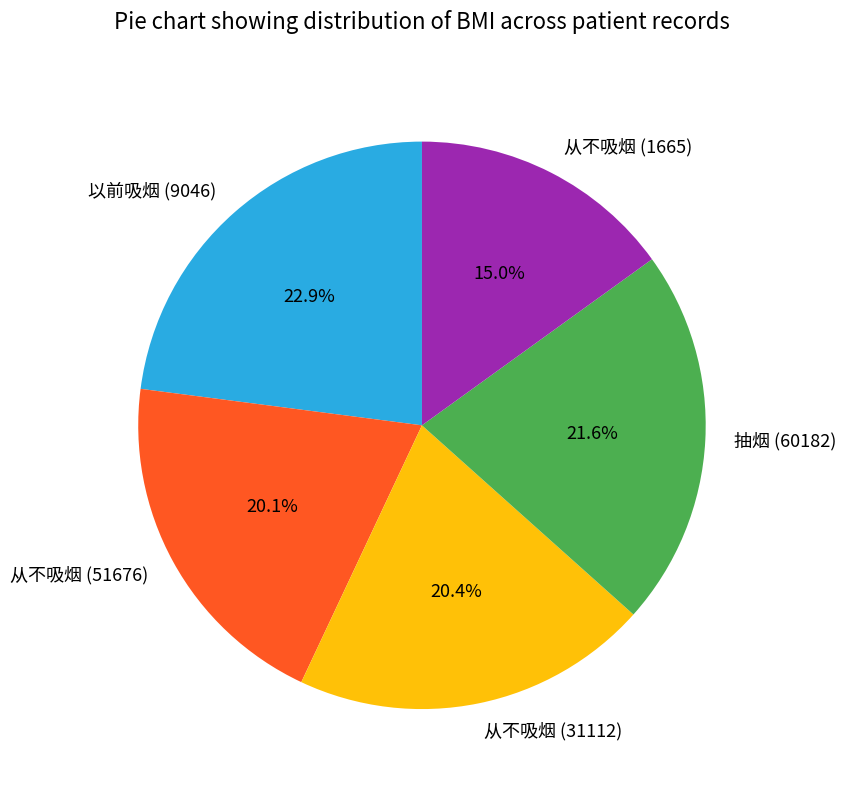

The 从不吸烟 (31112) slice represents 10% of the pie. True or false?

False